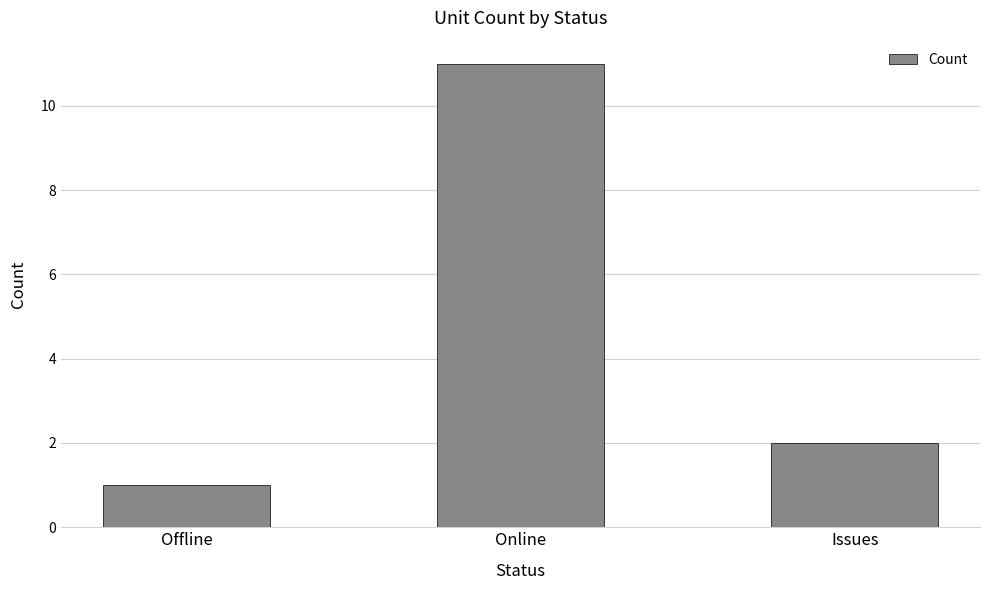

How many categories are shown in the chart?

3